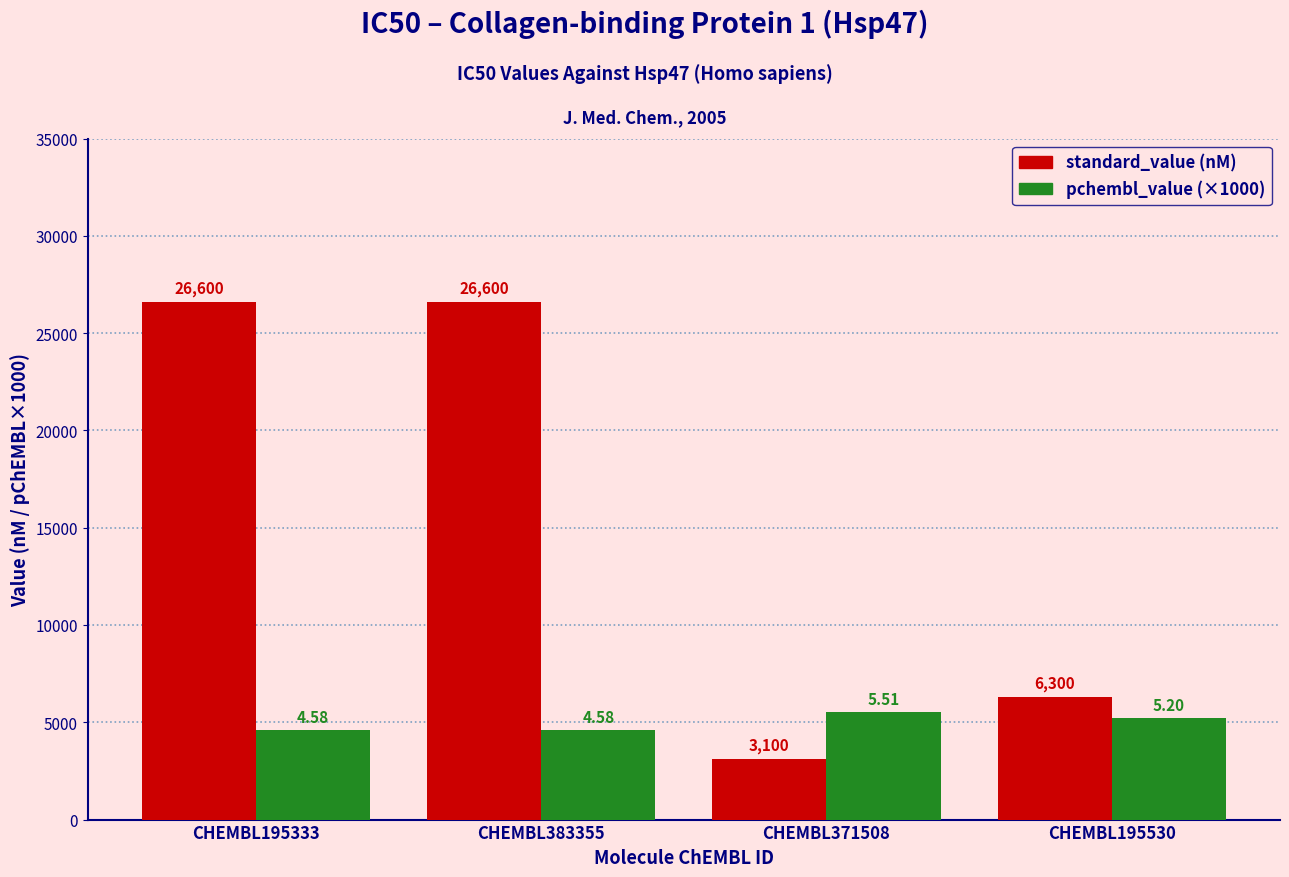

Reading right to left, what are all the values shown in this chart?

standard_value (nM): CHEMBL195530=6300	CHEMBL371508=3100	CHEMBL383355=26600	CHEMBL195333=26600
pchembl_value (×1000): CHEMBL195530=5200	CHEMBL371508=5510	CHEMBL383355=4580	CHEMBL195333=4580